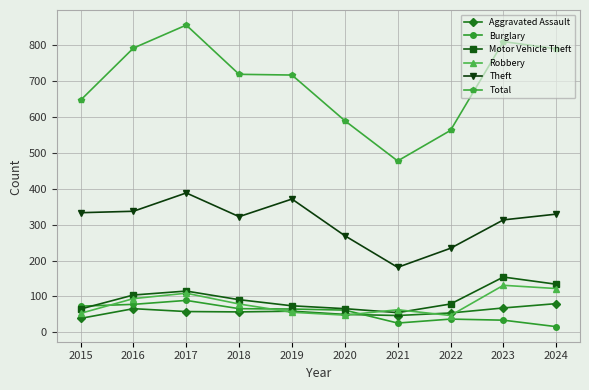

What are all the series names shown in the legend?

Aggravated Assault, Burglary, Motor Vehicle Theft, Robbery, Theft, Total